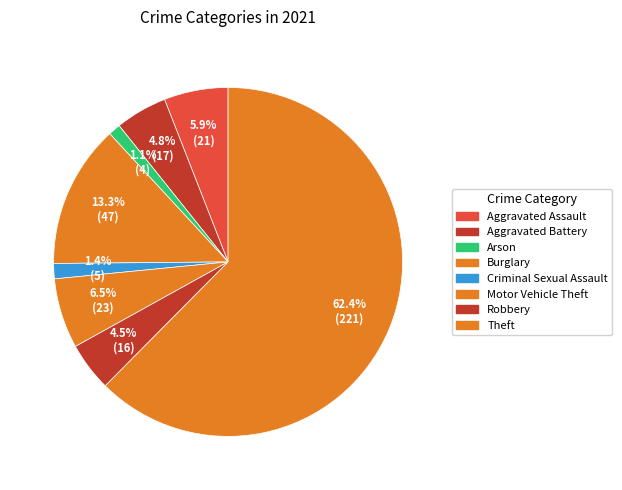

Approximately how many times larger is the value at Theft compared to Arson?

55.2